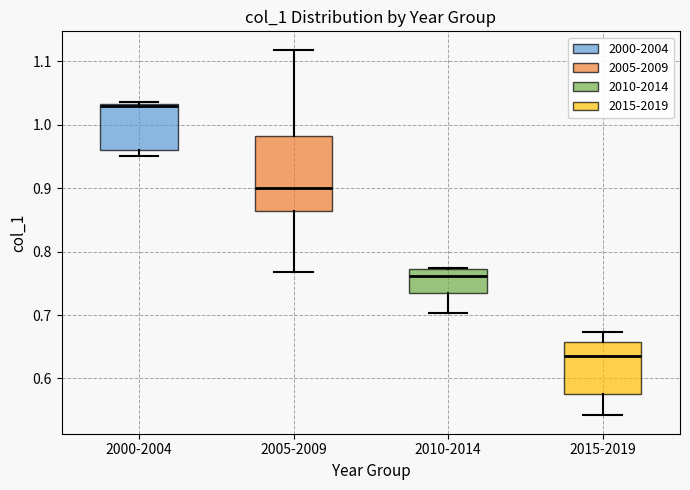

Which box is the tallest, from its lower edge to its upper edge?

2005-2009